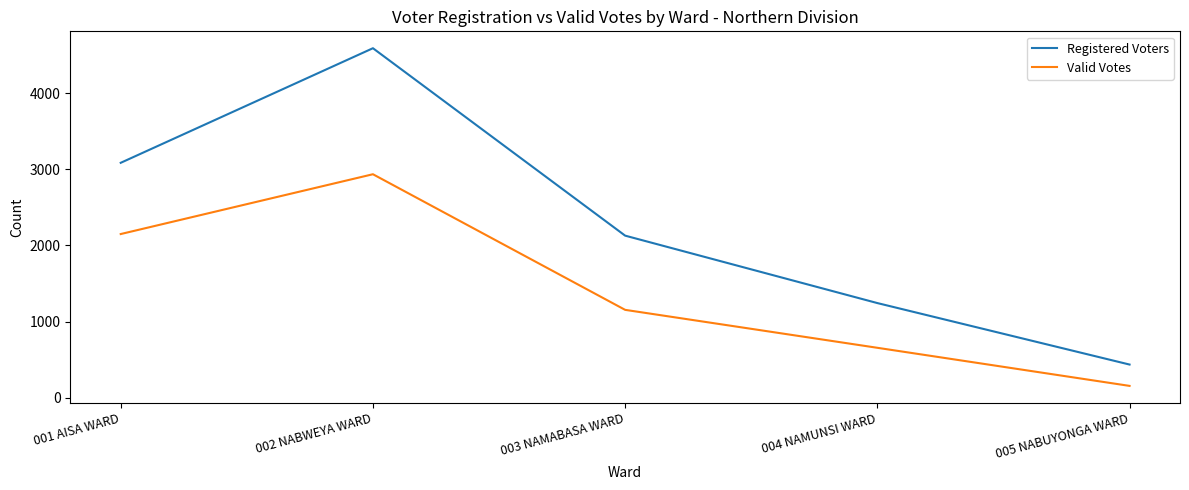

How many lines are shown in the chart?

2